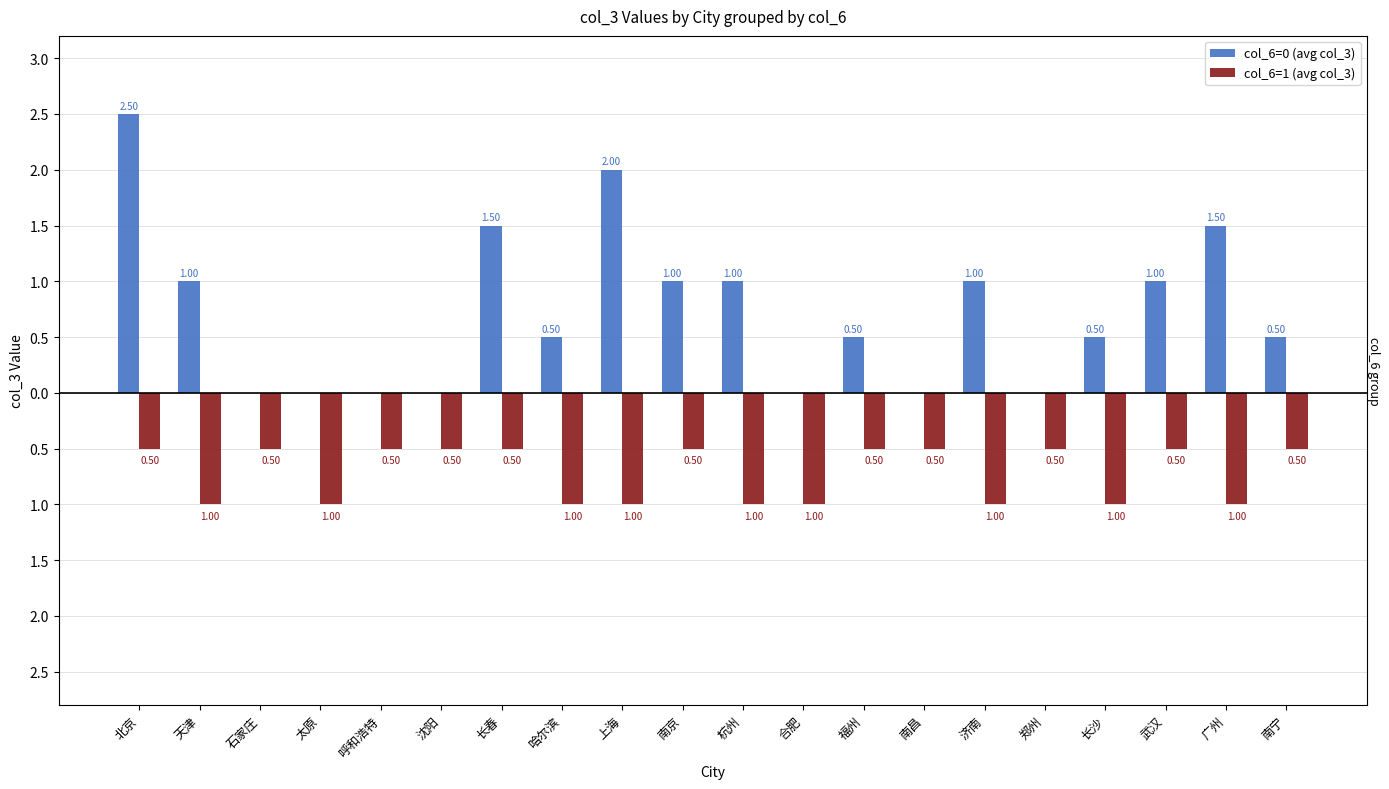

What is the total value across all series at 太原?

-1.0